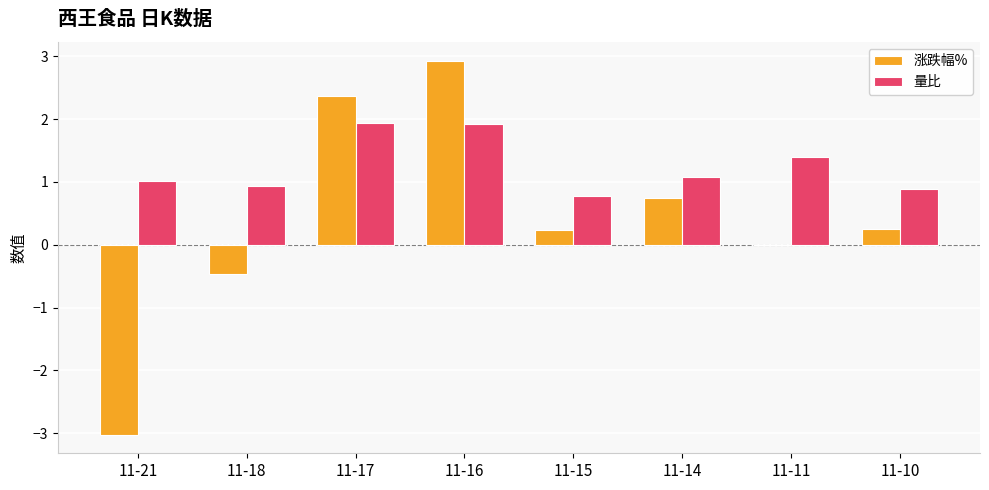

The value of 量比 at 11-14 is 1.1. True or false?

True